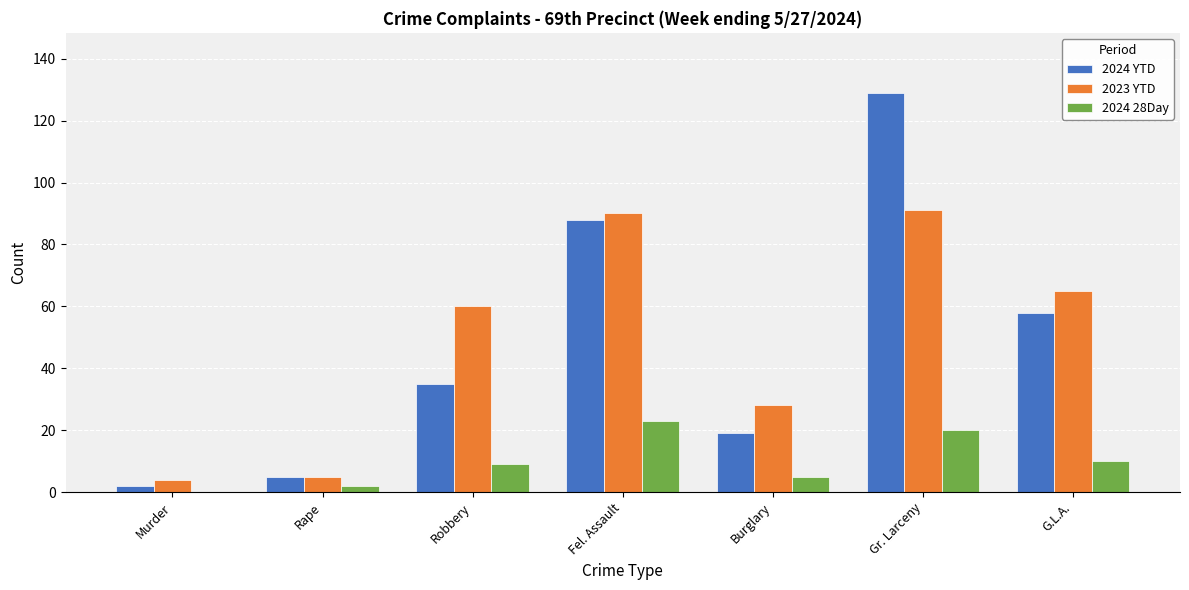

Reading left to right, what are all the values shown in this chart?

2024 YTD: Murder=2	Rape=5	Robbery=35	Fel. Assault=88	Burglary=19	Gr. Larceny=129	G.L.A.=58
2023 YTD: Murder=4	Rape=5	Robbery=60	Fel. Assault=90	Burglary=28	Gr. Larceny=91	G.L.A.=65
2024 28Day: Murder=0	Rape=2	Robbery=9	Fel. Assault=23	Burglary=5	Gr. Larceny=20	G.L.A.=10